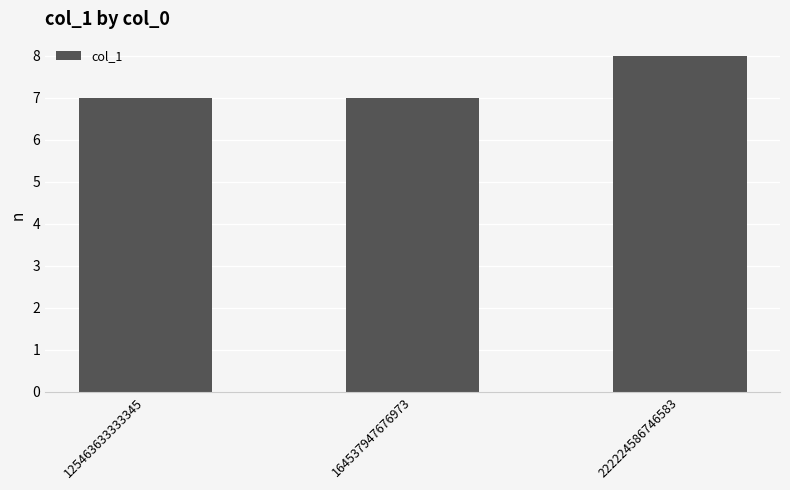

What is the difference between the maximum and second lowest values?

1